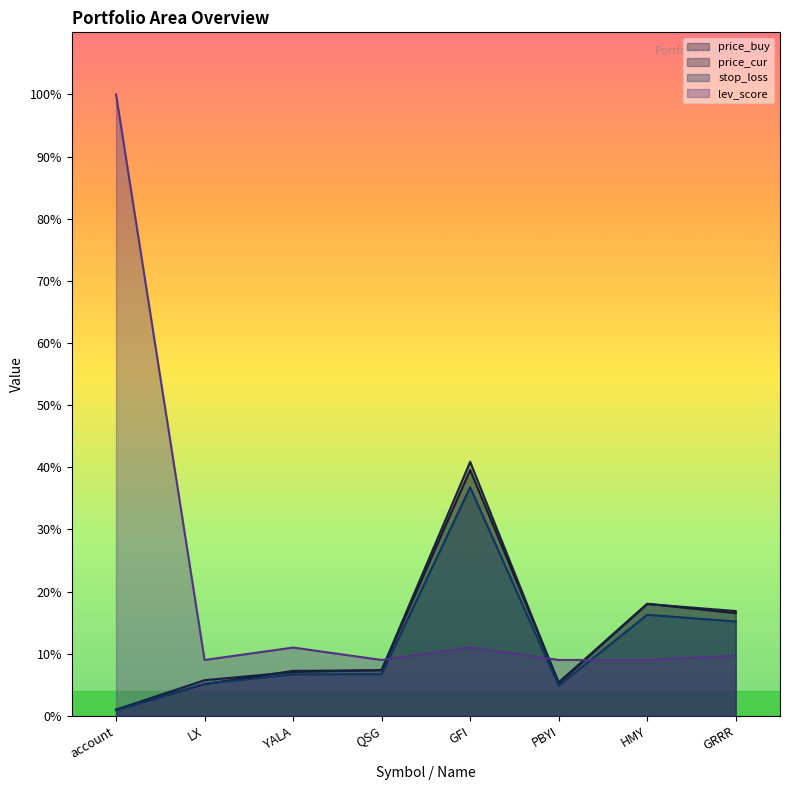

What is the minimum value shown in the chart?

0.9